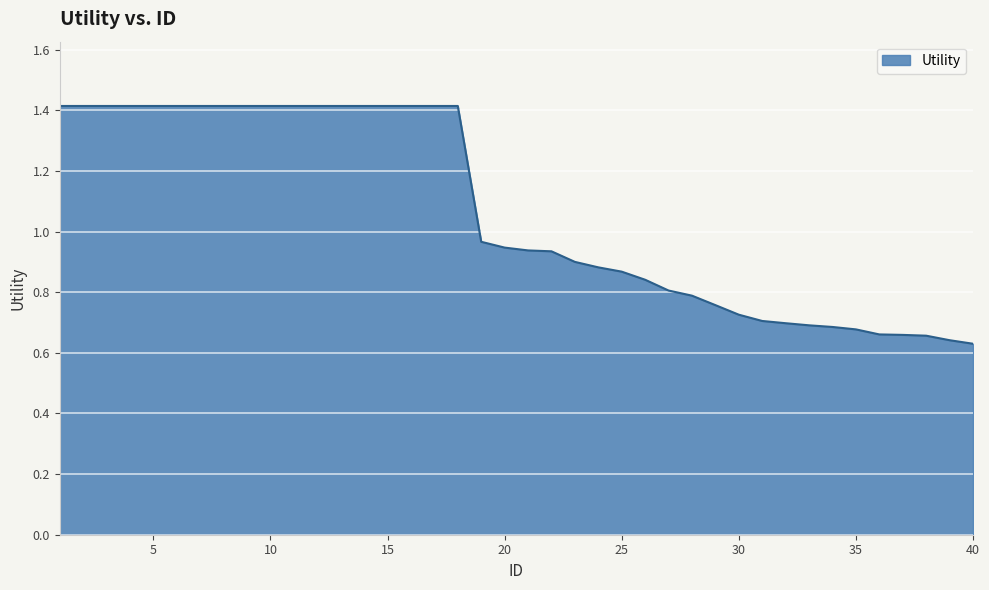

What is the greatest value displayed?

1.4